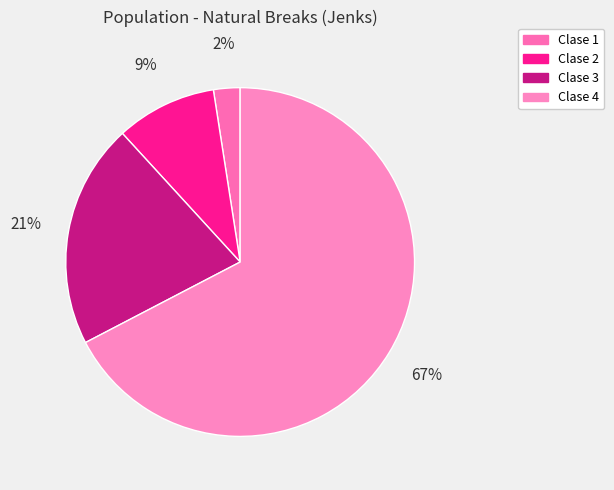

How many slices are in this pie chart?

4